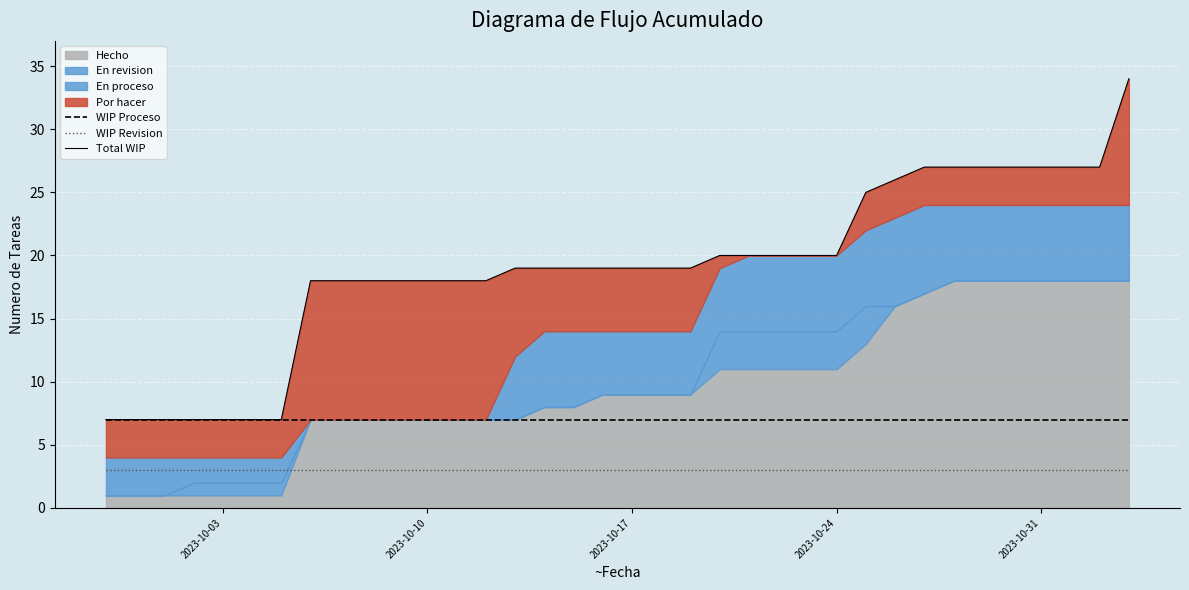

What is the maximum value for WIP Revision?

3